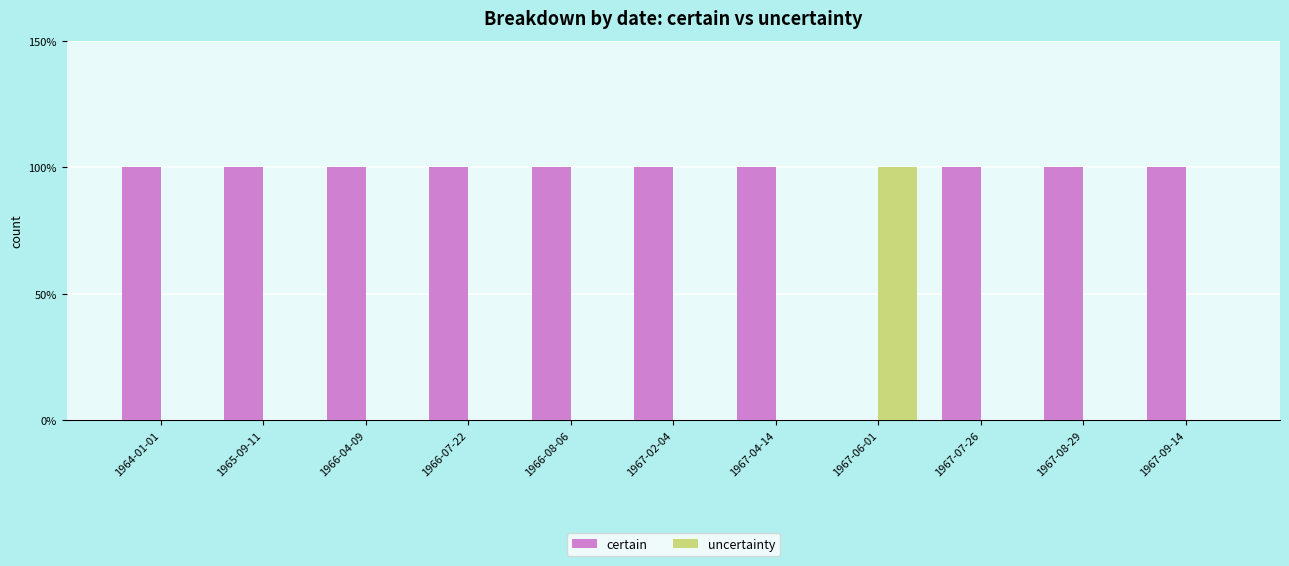

Rank the categories by uncertainty value from highest to lowest.

1967-06-01, 1964-01-01, 1965-09-11, 1966-04-09, 1966-07-22, 1966-08-06, 1967-02-04, 1967-04-14, 1967-07-26, 1967-08-29, 1967-09-14